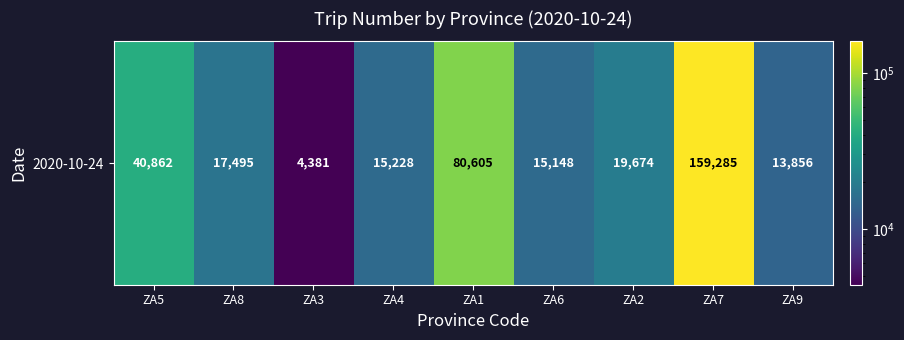

What is the difference between the values at ZA8 and ZA5?

23367